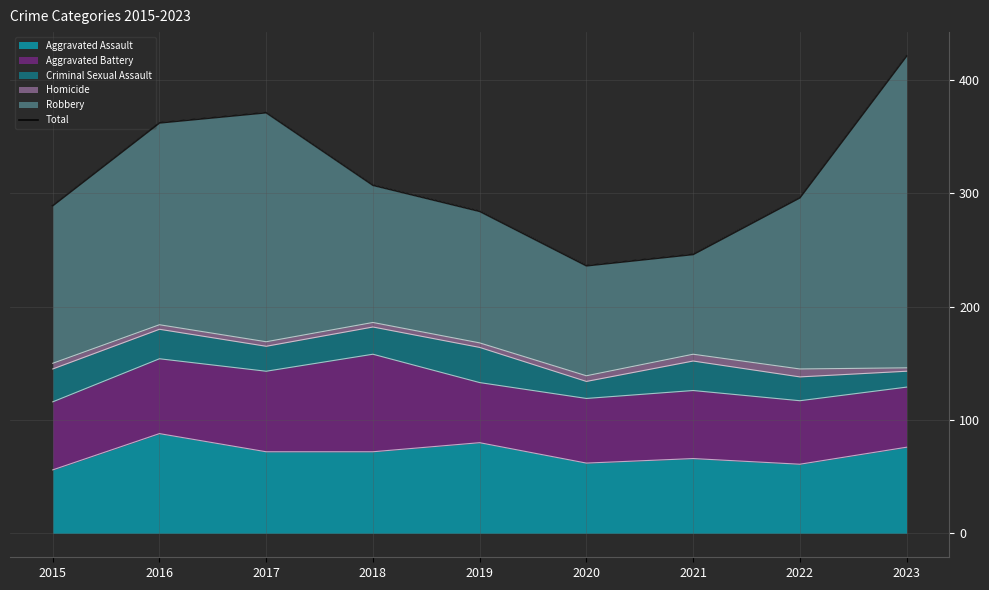

What is the sum of all values?

2812